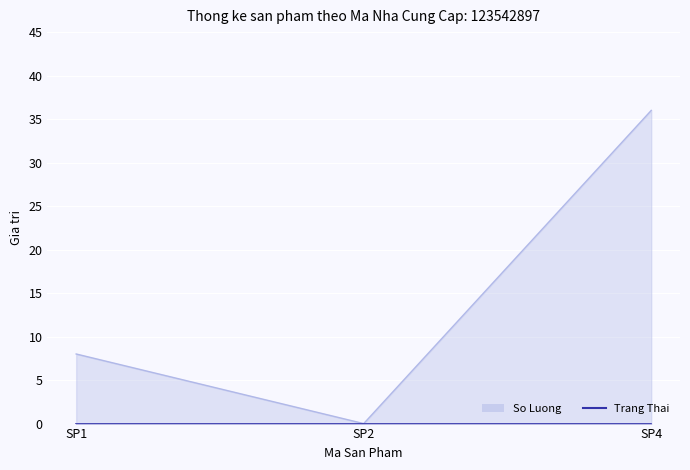

What is the sum of all values?

44